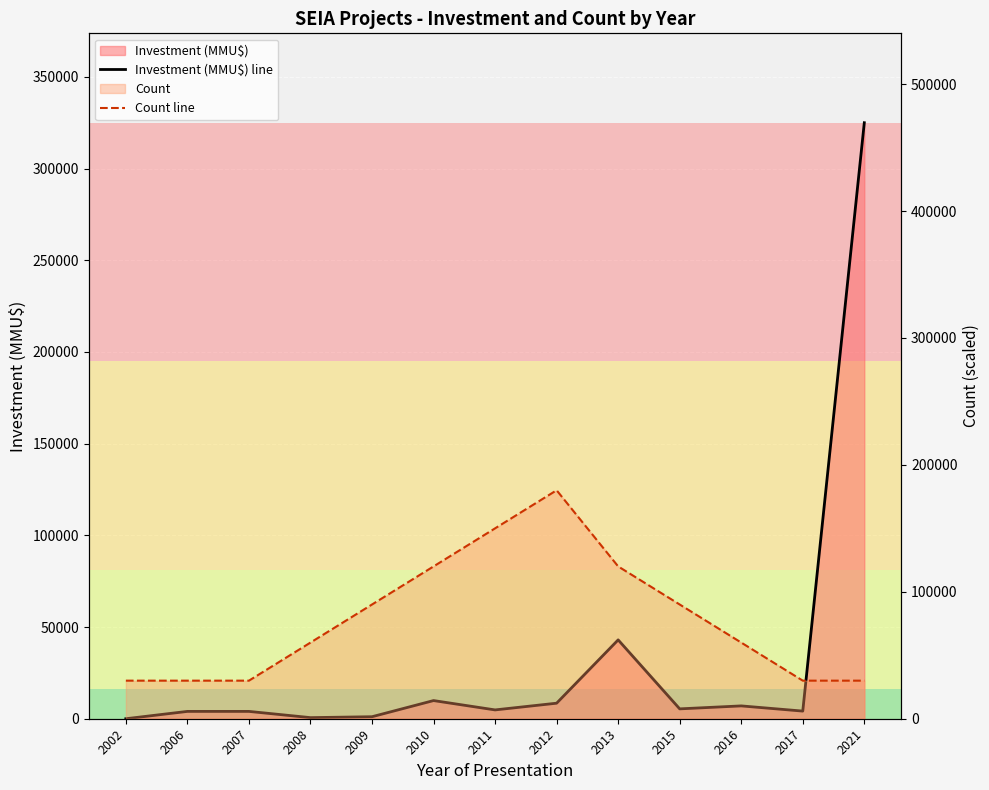

How many values in the Count line series exceed 60000?

6